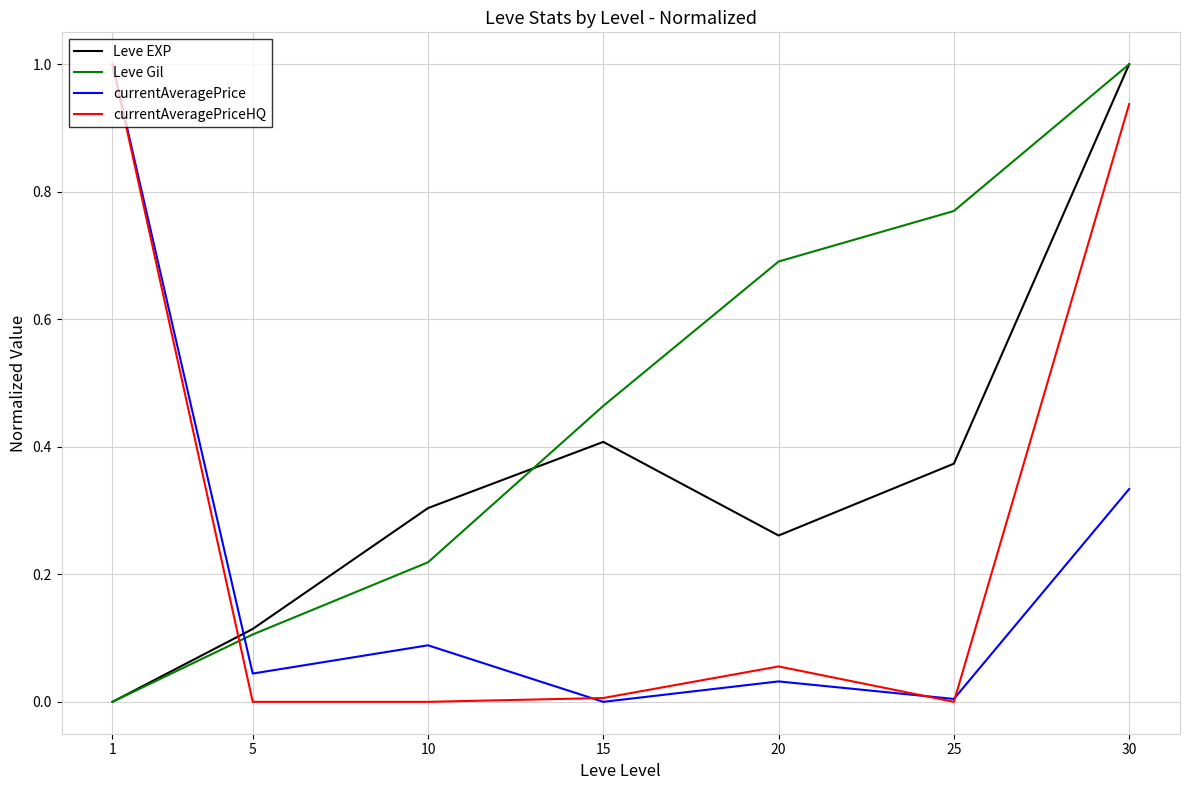

How many series are shown in this chart?

4